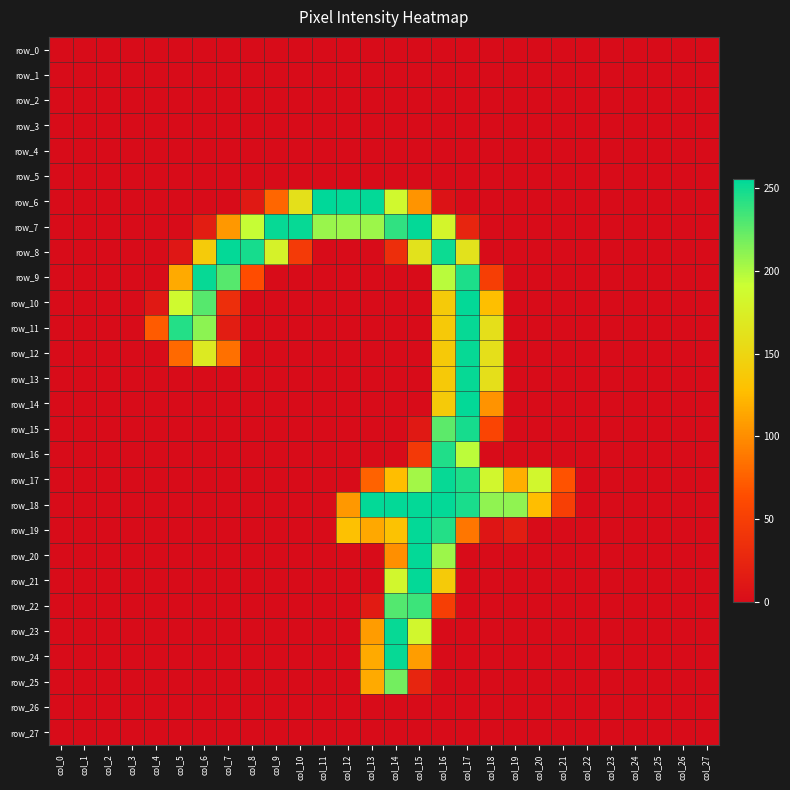

True or false: row_9 has a value of 128 at col_20.

False